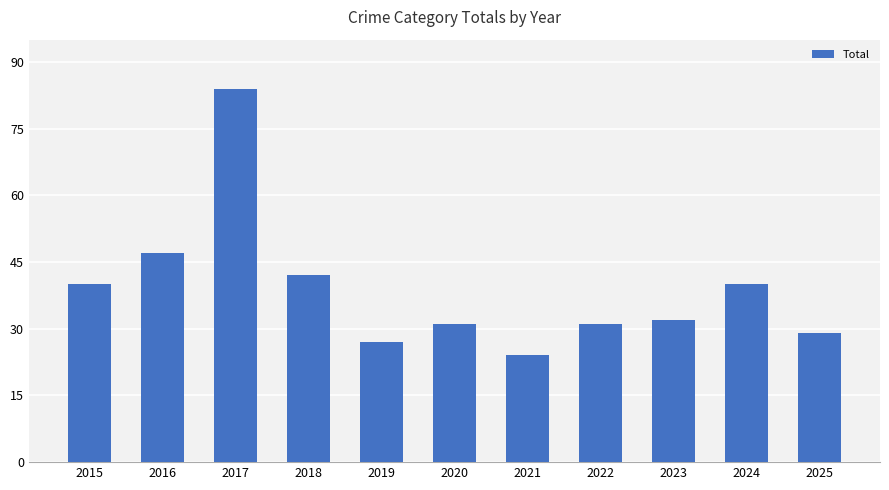

What is the smallest value displayed?

24